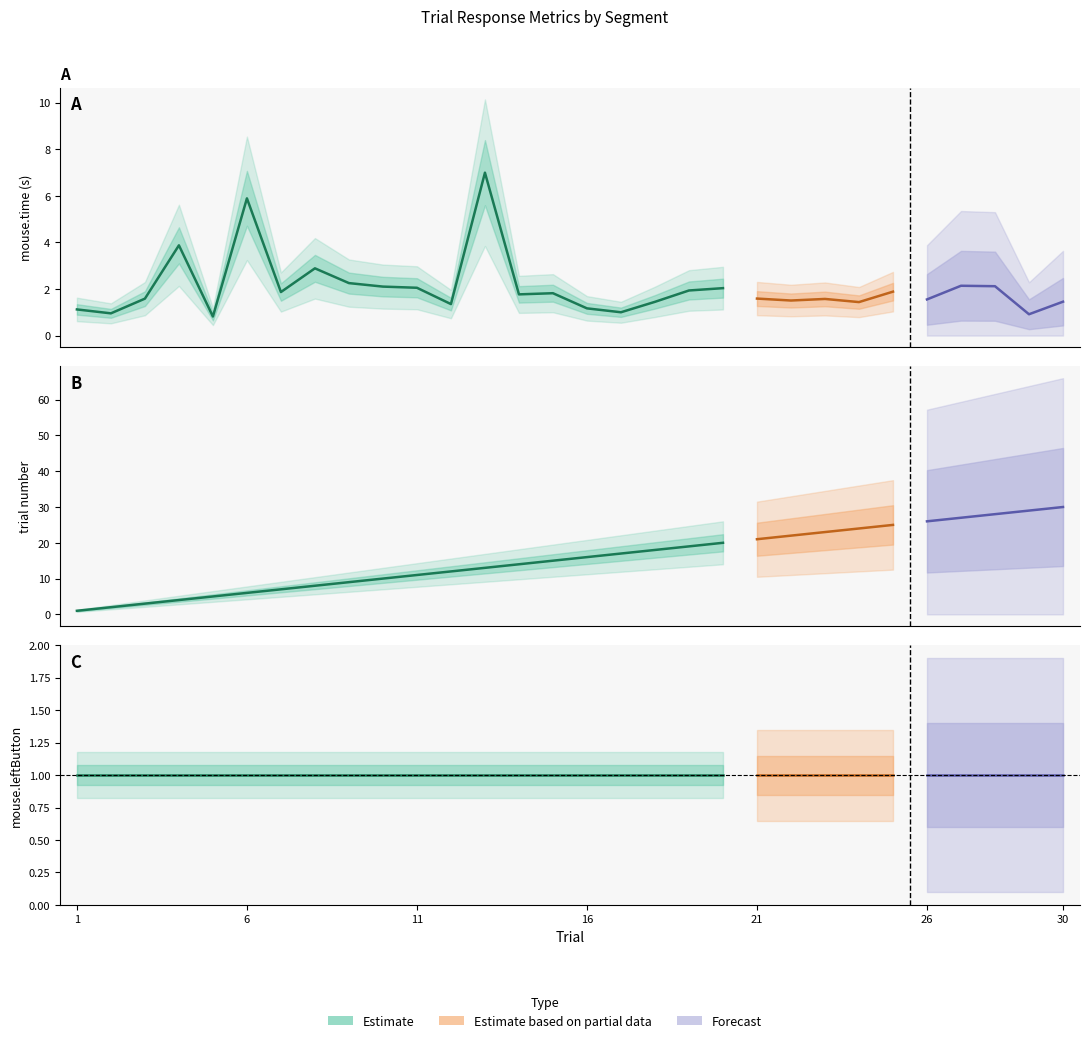

Reading right to left, what are all the values shown in this chart?

mouse.time: 1.5	0.9	2.1	2.1	1.6	1.9	1.4	1.6	1.5	1.6	2.0	1.9	1.4	1.0	1.2	1.8	1.8	7.0	1.4	2.1	2.1	2.3	2.9	1.9	5.9	0.8	3.9	1.6	1.0	1.1
trial: 30.0	29.0	28.0	27.0	26.0	25.0	24.0	23.0	22.0	21.0	20.0	19.0	18.0	17.0	16.0	15.0	14.0	13.0	12.0	11.0	10.0	9.0	8.0	7.0	6.0	5.0	4.0	3.0	2.0	1.0
mouse.leftButton: 1.0	1.0	1.0	1.0	1.0	1.0	1.0	1.0	1.0	1.0	1.0	1.0	1.0	1.0	1.0	1.0	1.0	1.0	1.0	1.0	1.0	1.0	1.0	1.0	1.0	1.0	1.0	1.0	1.0	1.0